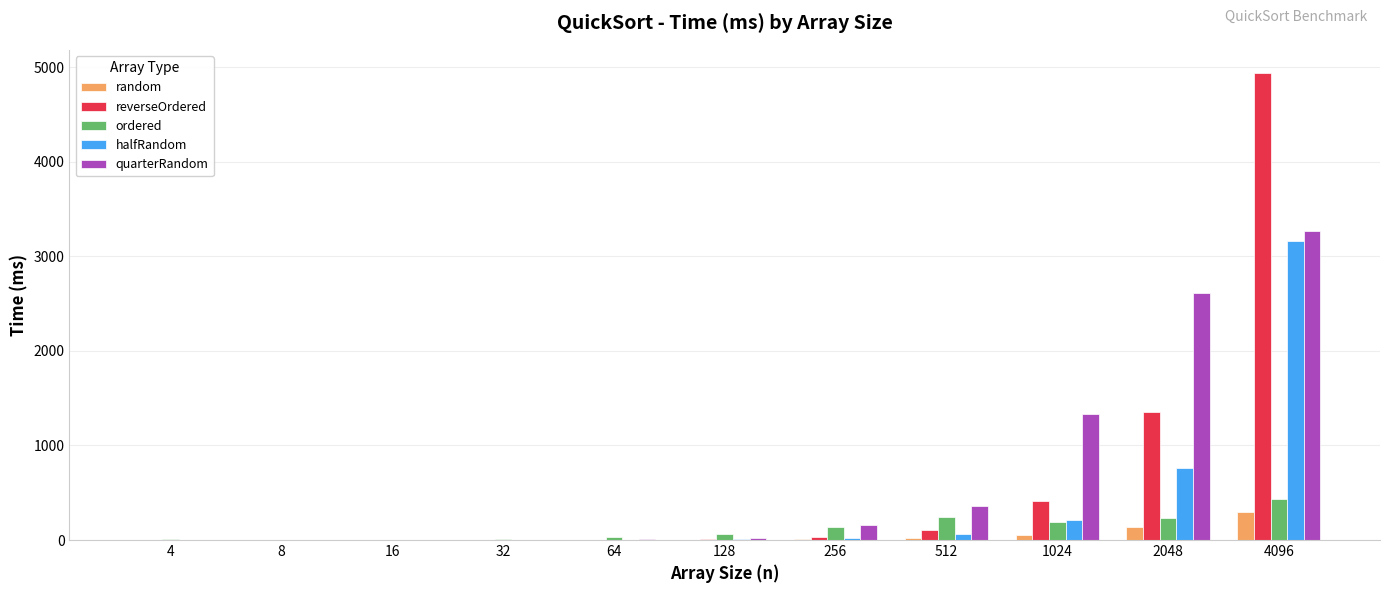

Which category has the highest value across all series?

4096